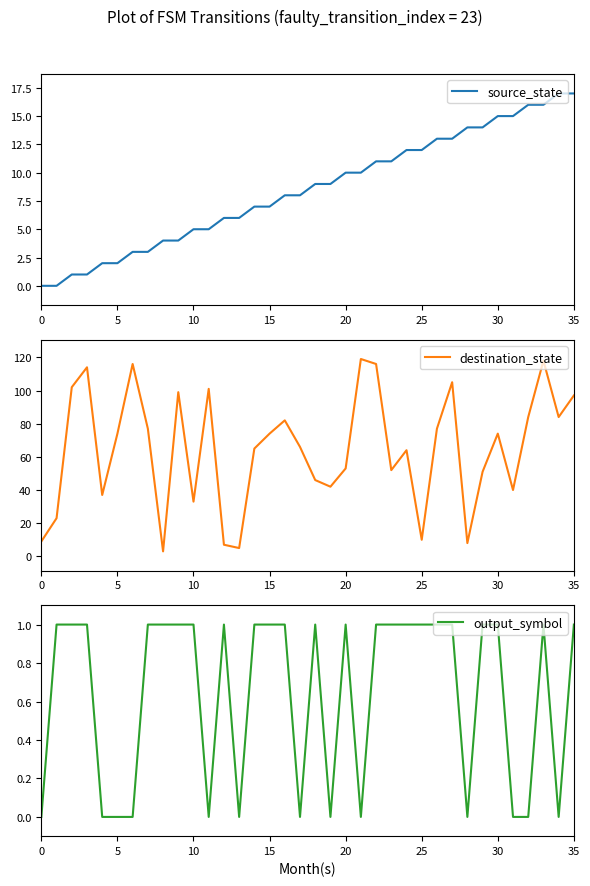

What value does the destination_state series have at 18, to the nearest 50?

50